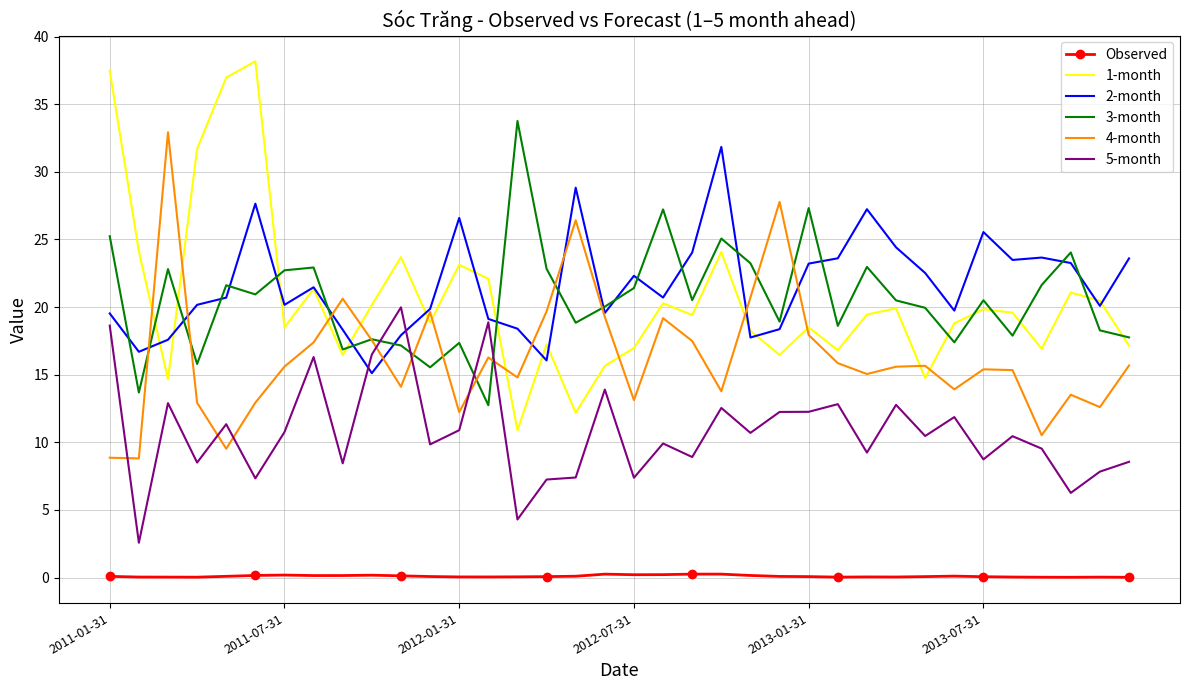

True or false: 4-month and Observed cross at least once.

False